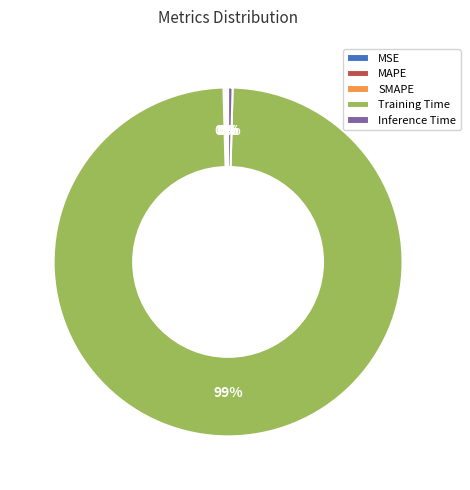

Which has a higher value, Training Time or Inference Time?

Training Time